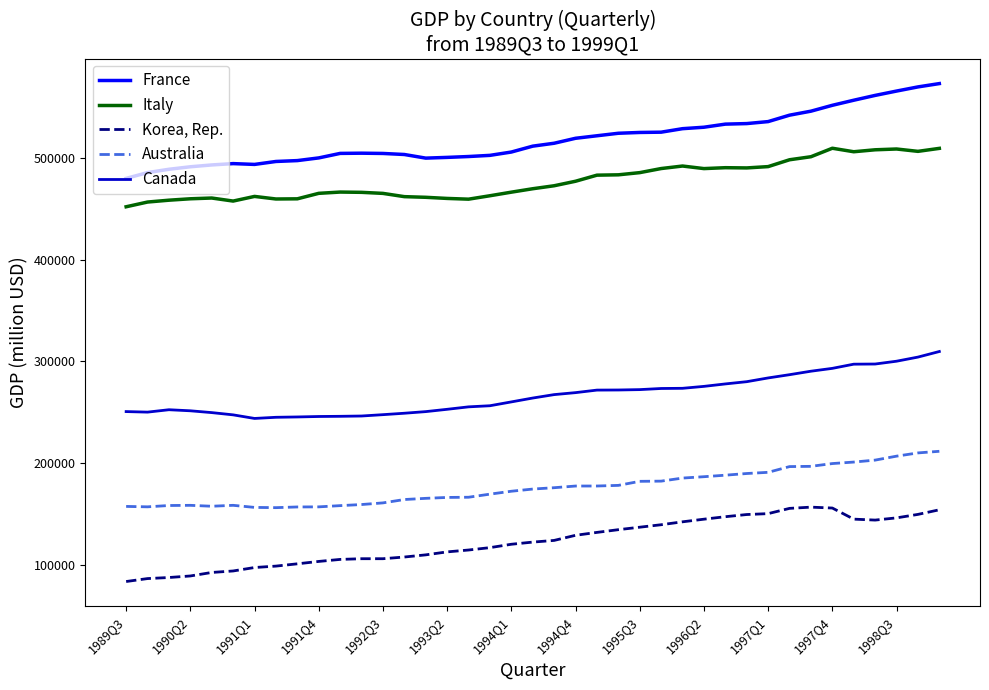

List the series in order of their peak value, lowest first.

Korea, Rep., Australia, Canada, Italy, France